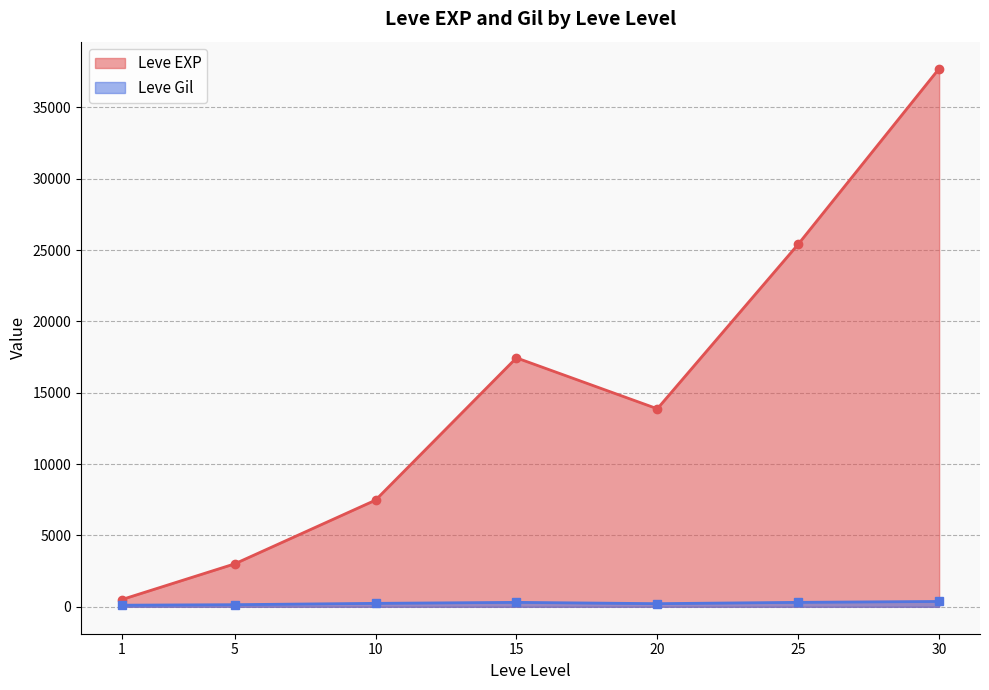

List the series in order of their peak value, lowest first.

Leve Gil, Leve EXP